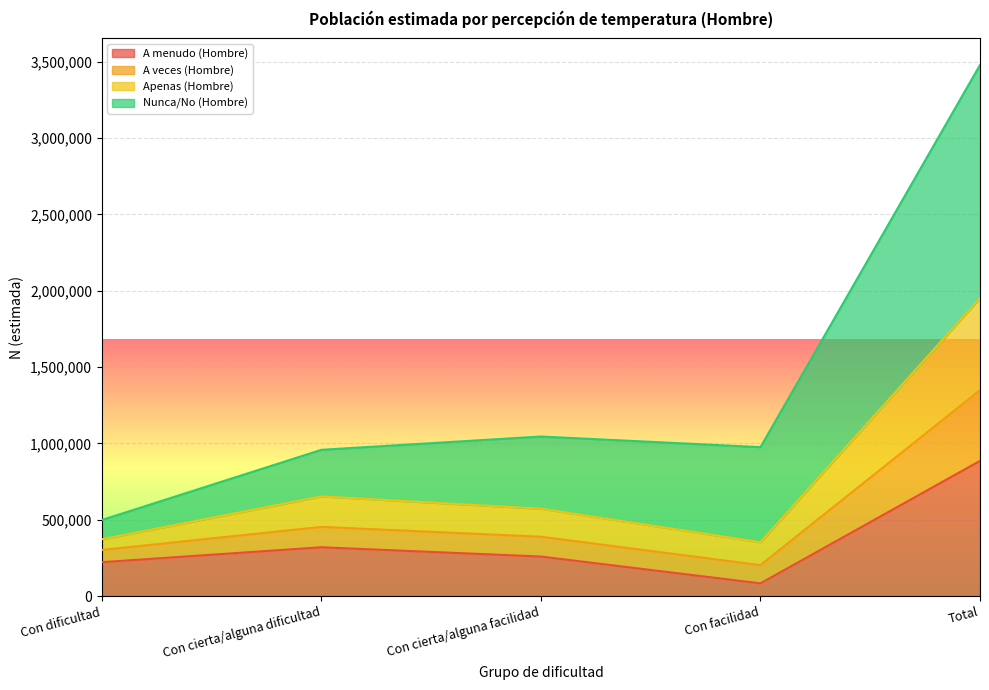

What is the highest value of the A menudo (Hombre) series?

885985